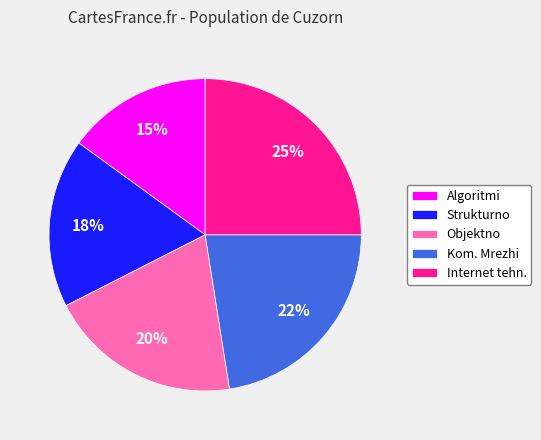

Is there any slice that represents more than half of the pie?

No